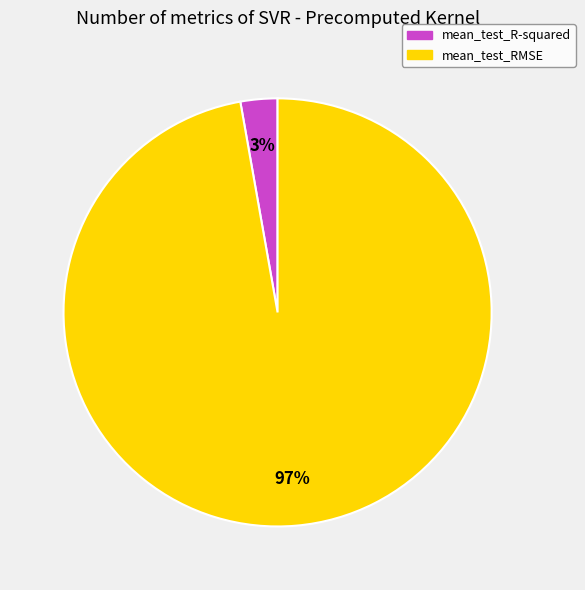

Which slice is the smallest?

mean_test_R-squared